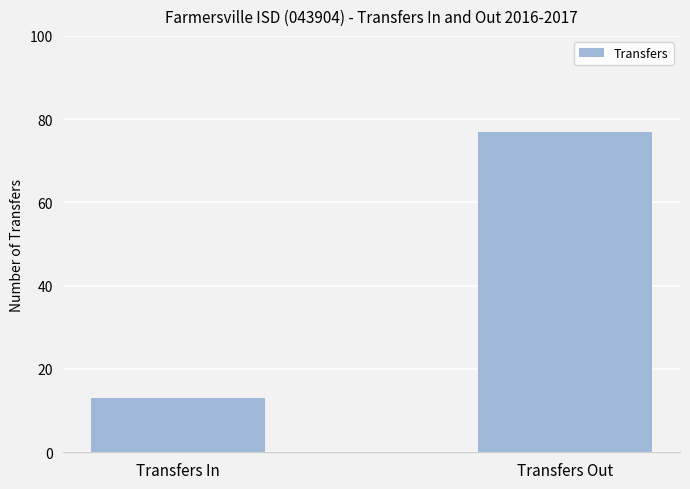

What is the sum of the values at Transfers Out and Transfers In?

90